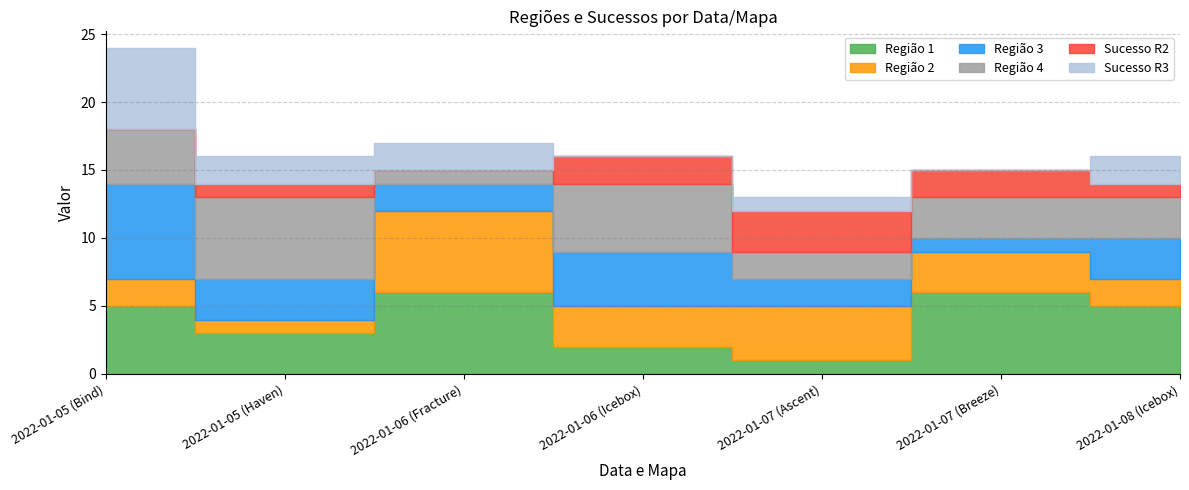

What is the label of the 6th point from the right?

2022-01-05 (Haven)